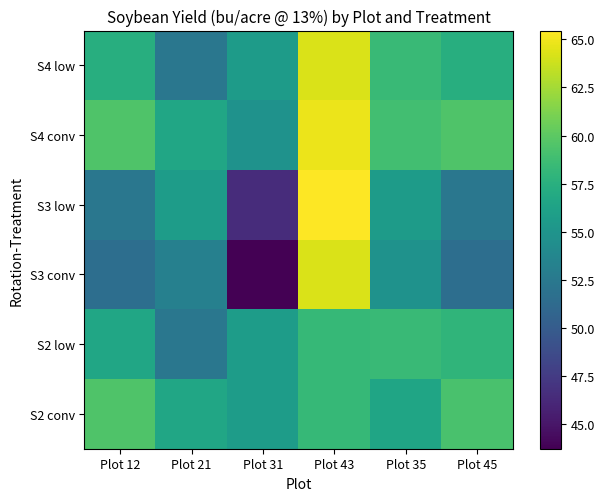

Rank the series at Plot 31 from highest to lowest value.

S2 conv, S2 low, S4 low, S4 conv, S3 low, S3 conv